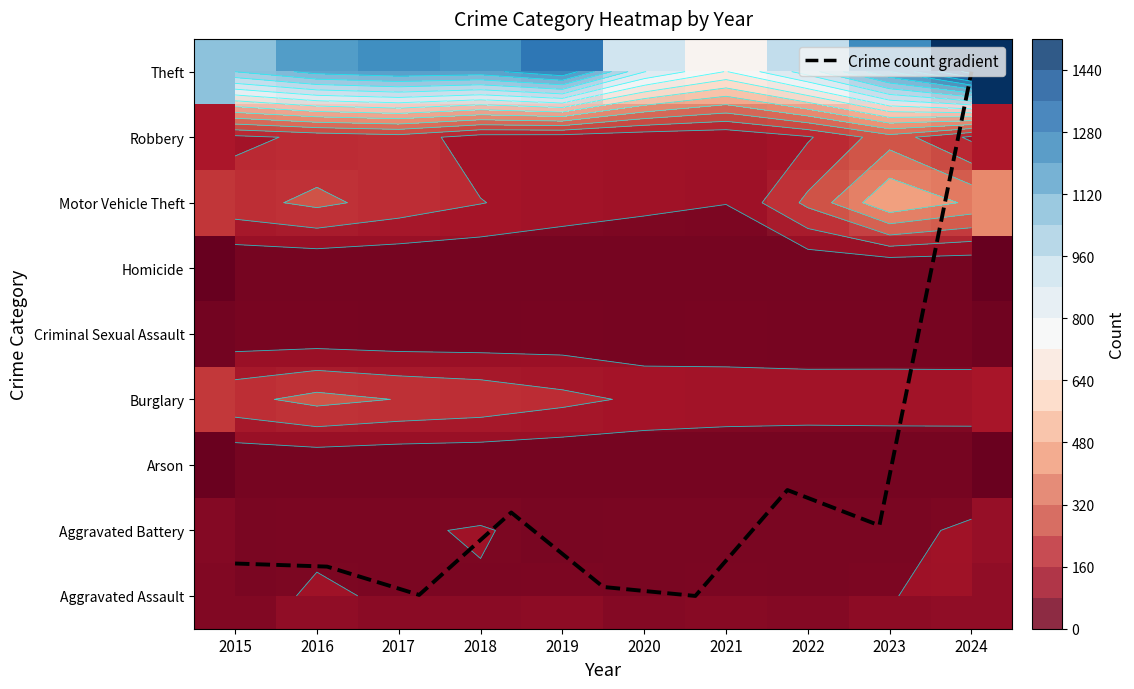

Which has a higher value, 2021 or 2017?

2017